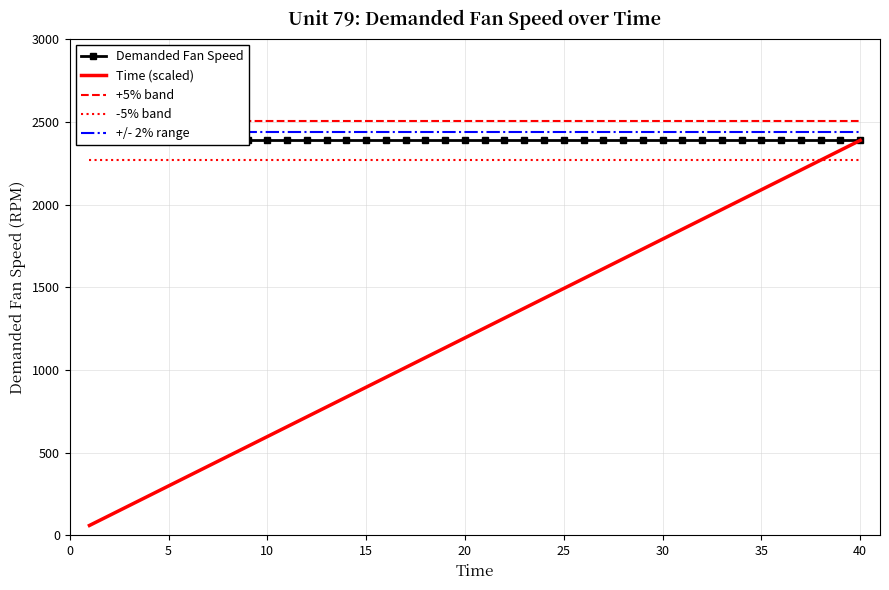

What is the maximum value for -5% band?

2268.6